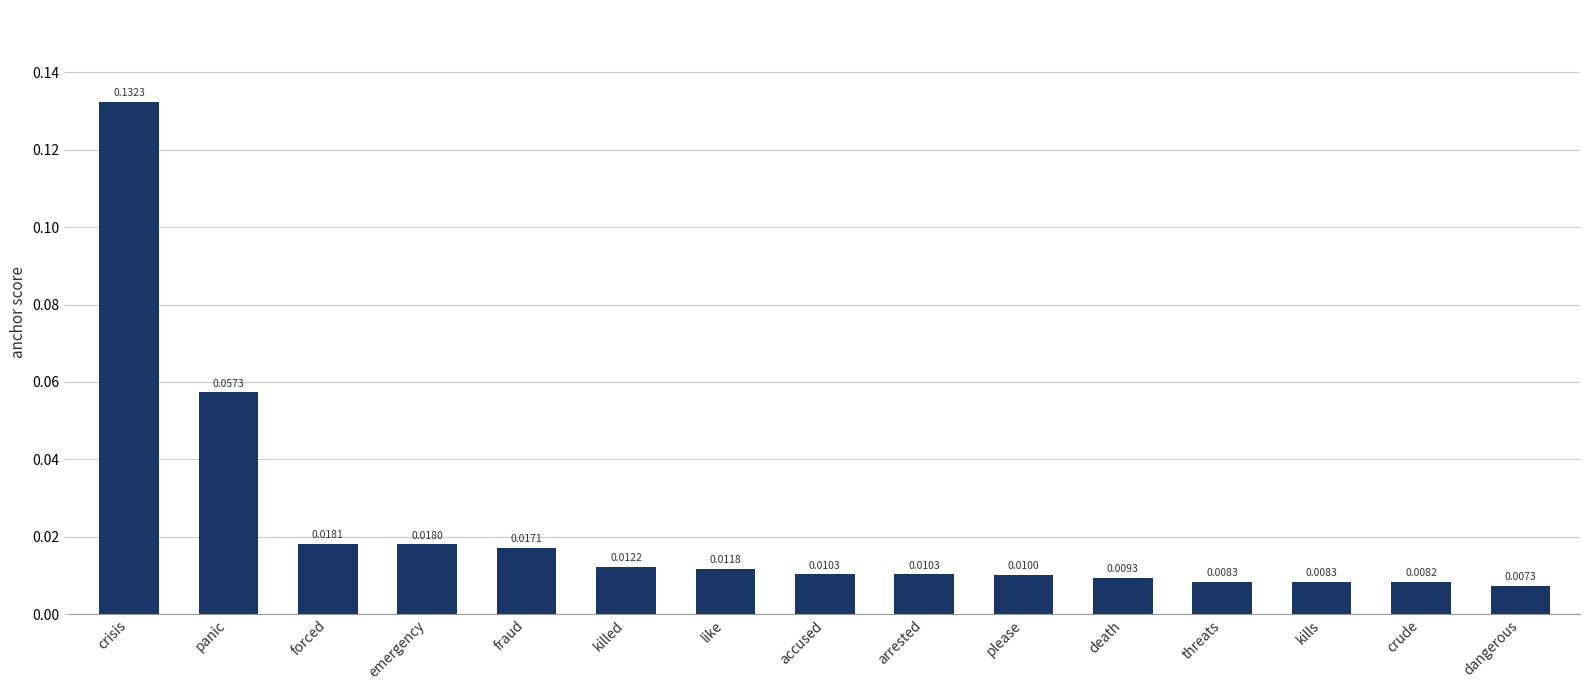

What is the label of the 5th bar from the left?

fraud